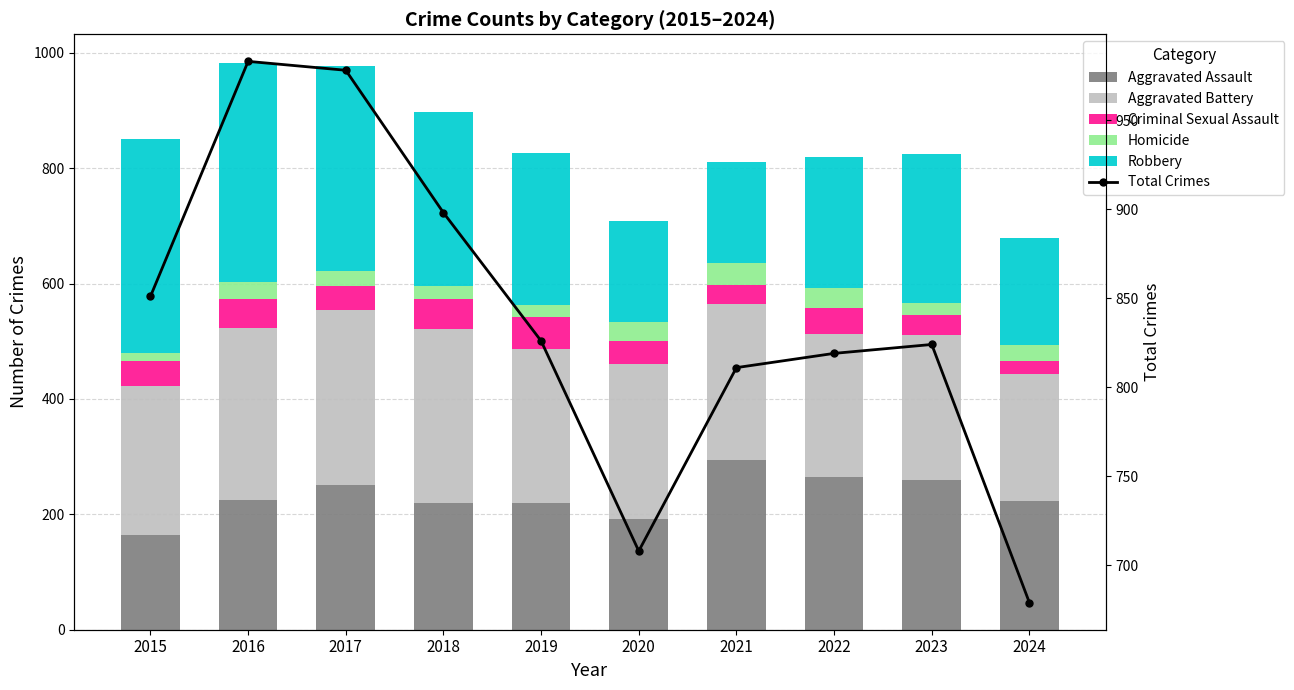

At which label is Criminal Sexual Assault closest to 39?

2020